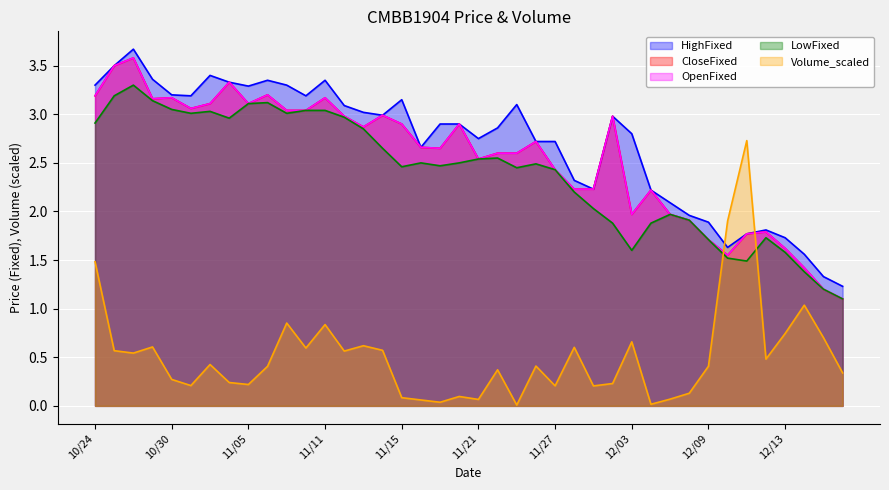

What is the sum of all LowFixed values?

96.0